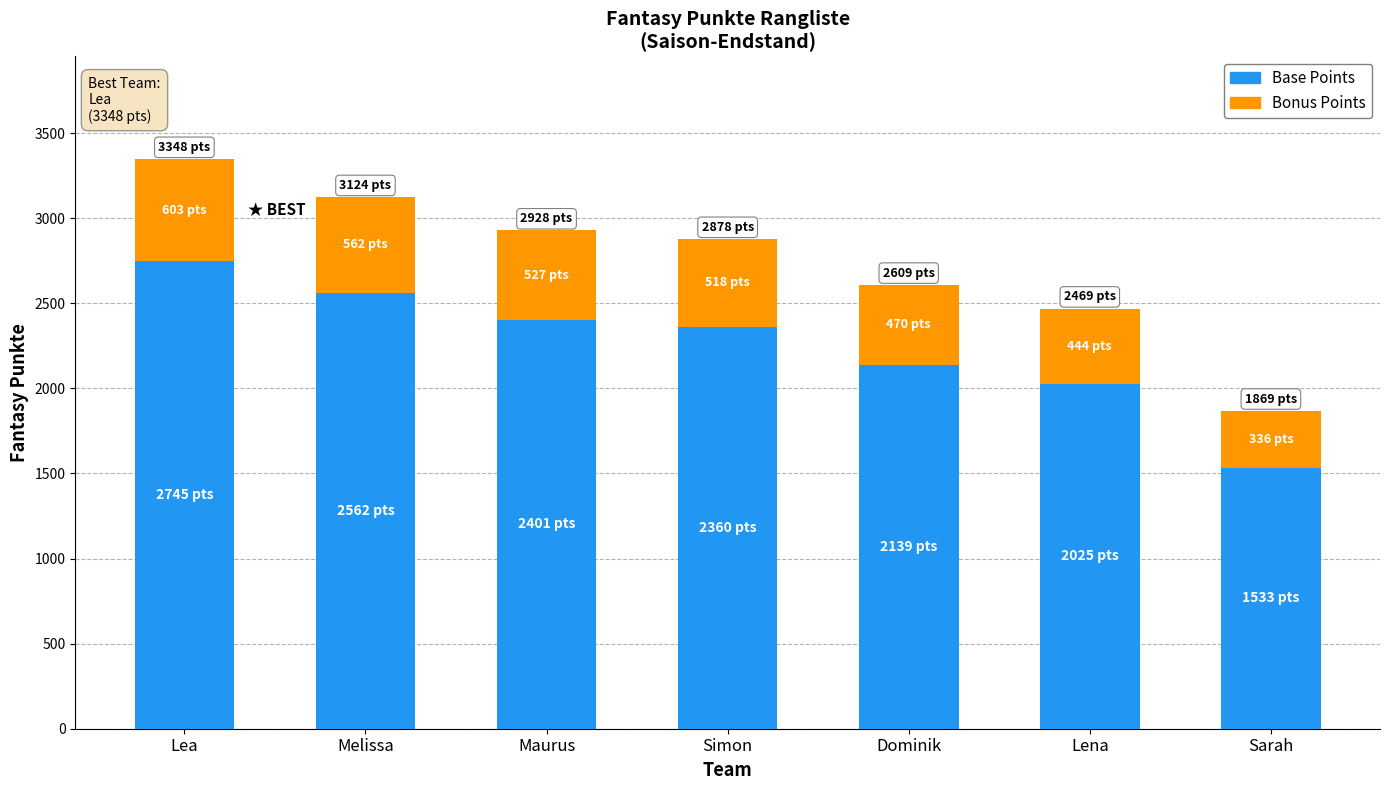

Reading left to right, transcribe the values for Base Points.

2745.4	2561.7	2401.0	2360.0	2139.4	2024.6	1532.6